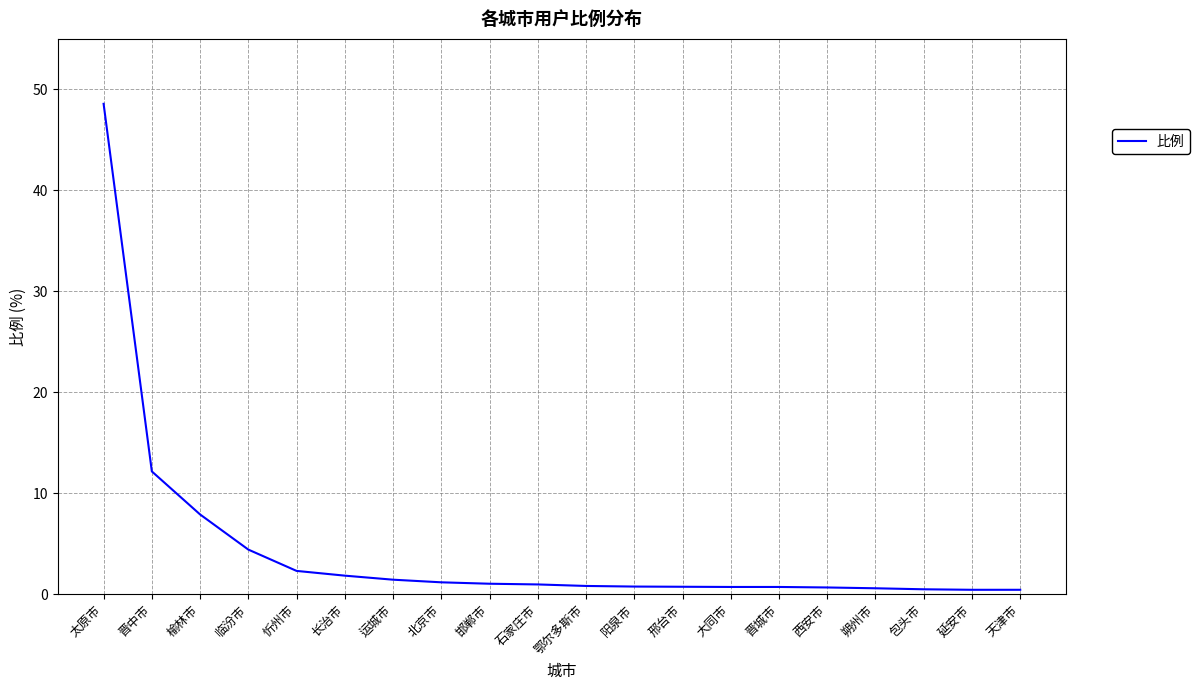

What is the difference between the maximum and minimum values?

48.1